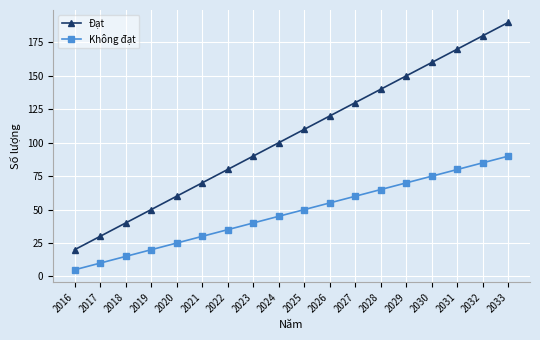

The Không đạt series shows 12 at 2019. True or false?

False